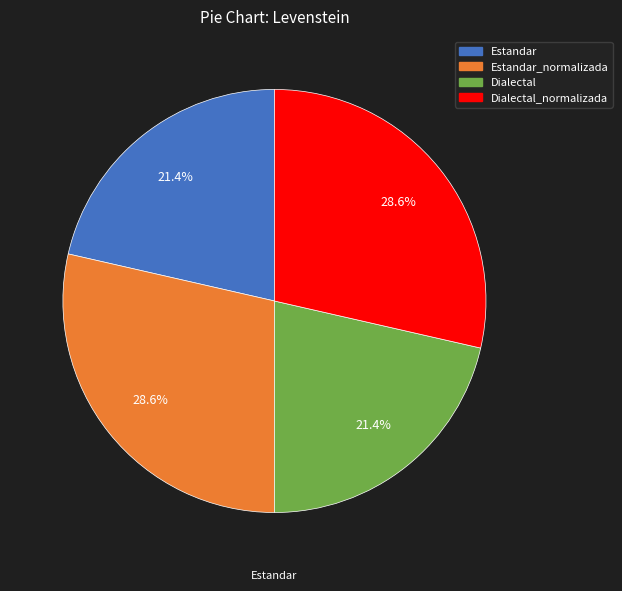

How much of the chart is everything except Dialectal?

78.6%